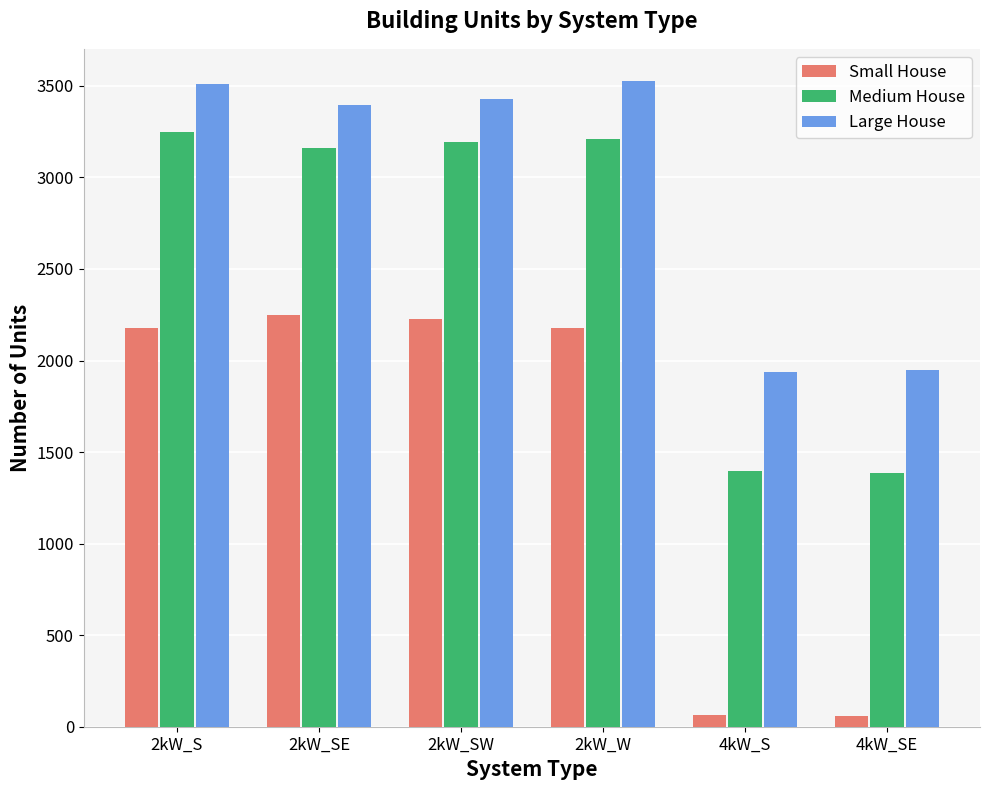

Which series has the largest range (max minus min)?

Small House